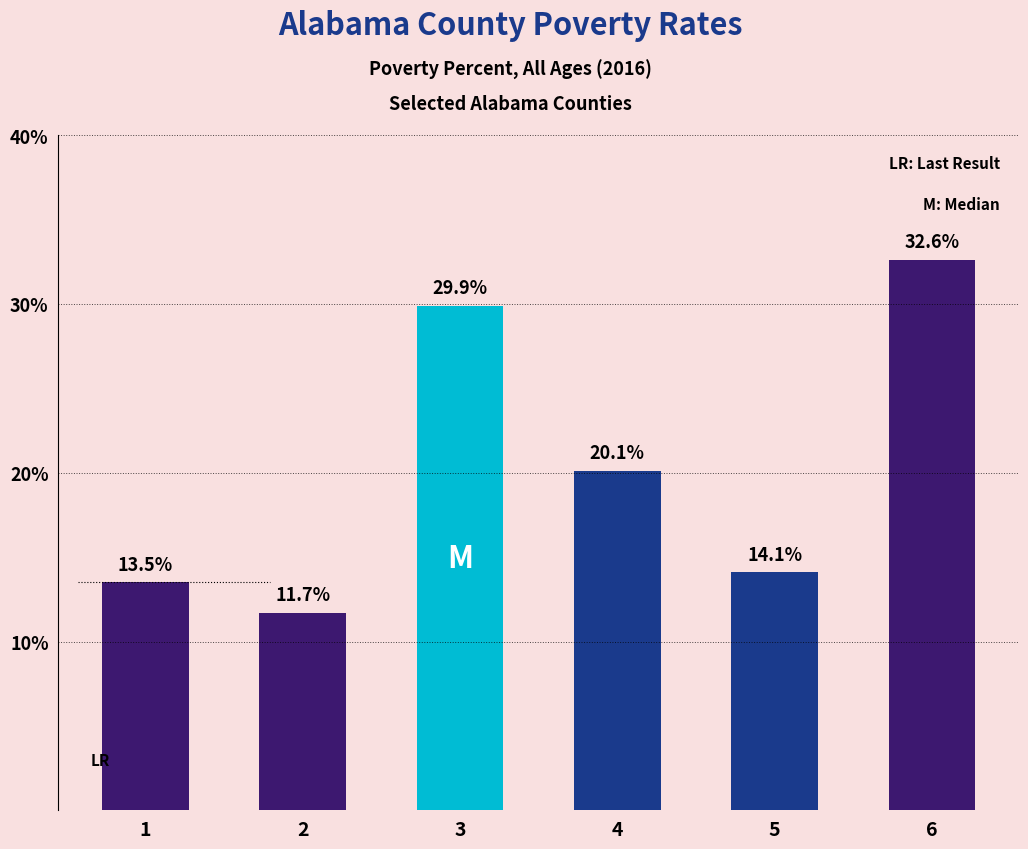

What is the value of the 5th bar from the left?

14.1